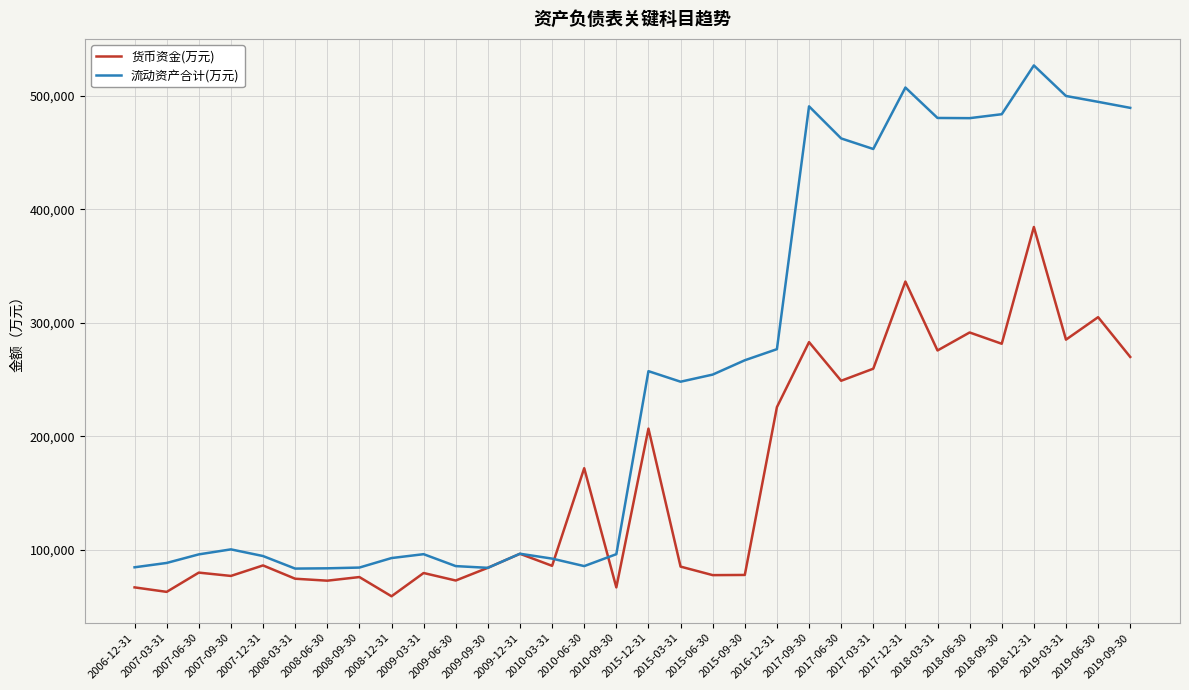

List the series in order of their peak value, lowest first.

货币资金(万元), 流动资产合计(万元)